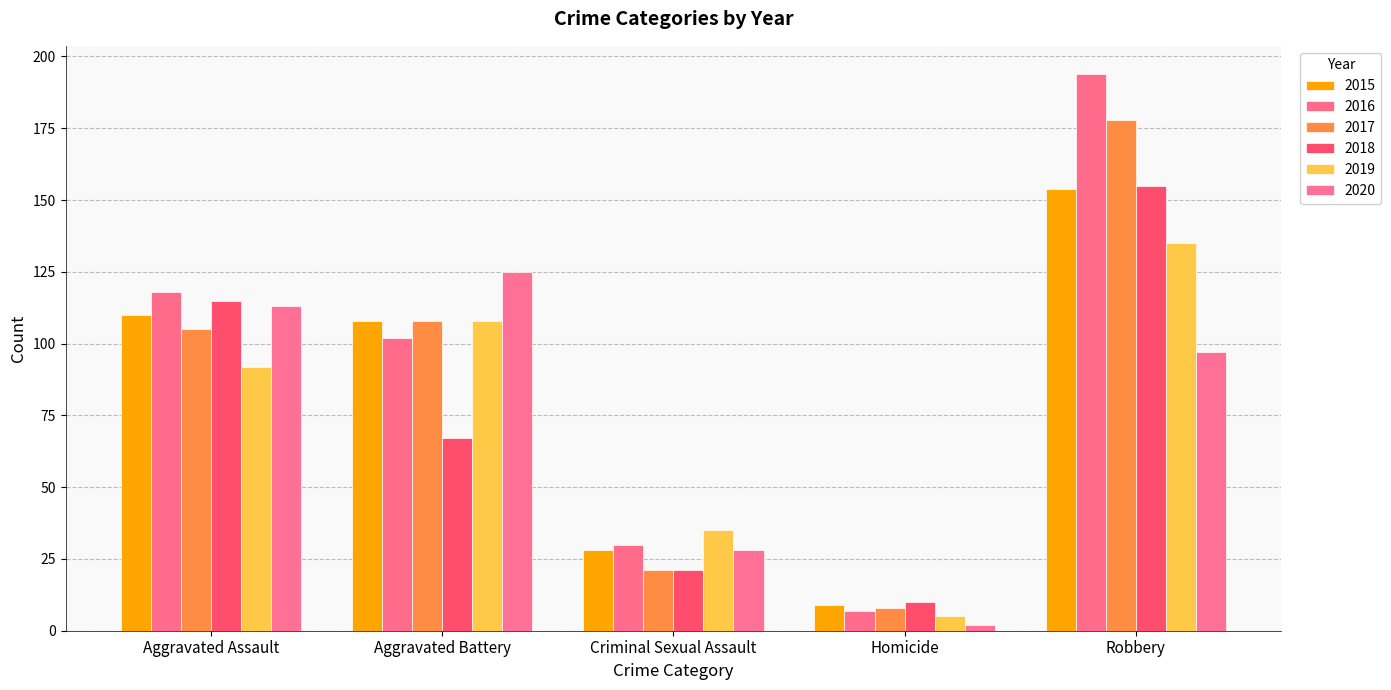

What is the sum of the 2015 values at Robbery and Criminal Sexual Assault?

182